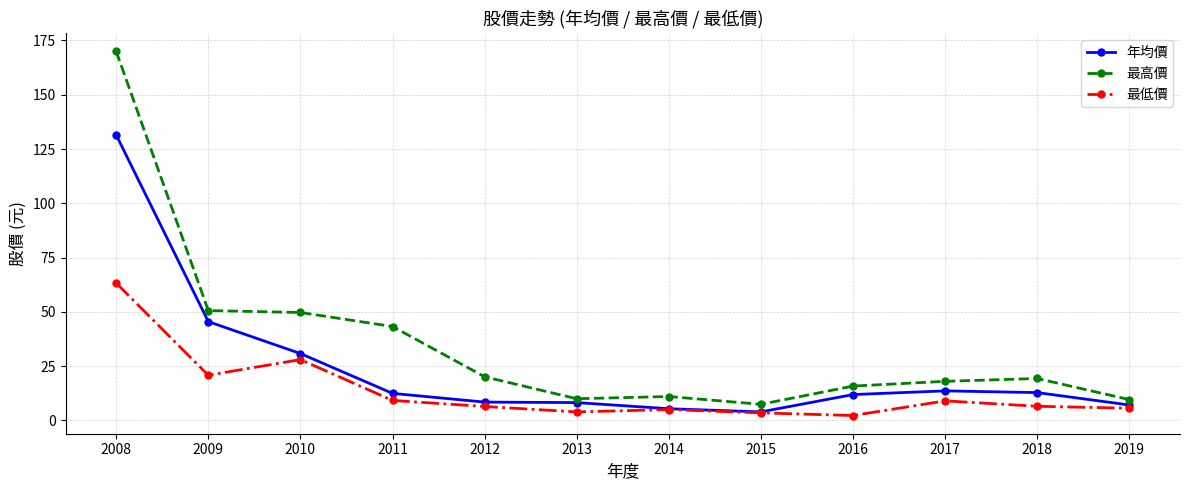

At which category does the chart reach its peak across all series?

2008